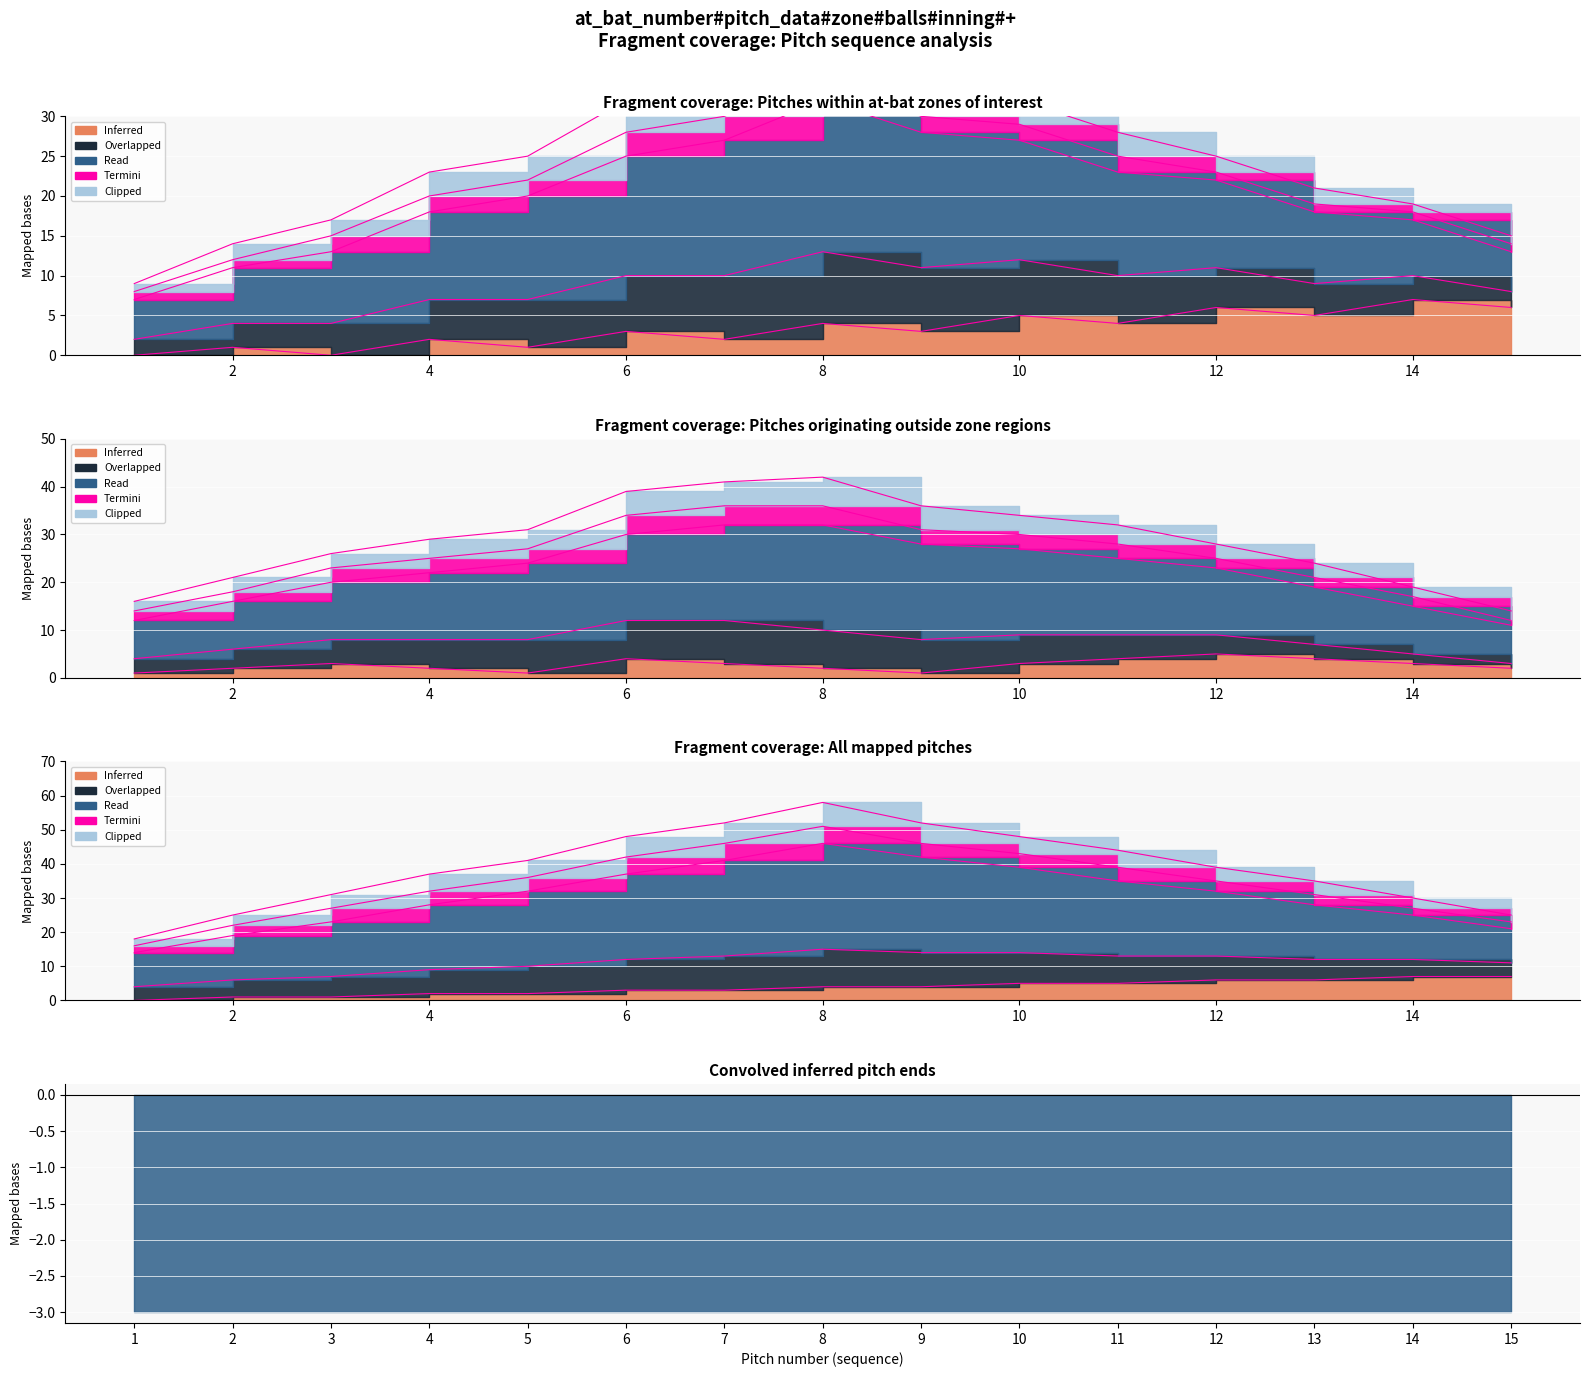

True or false: Read has a value of 22 at 2.

True